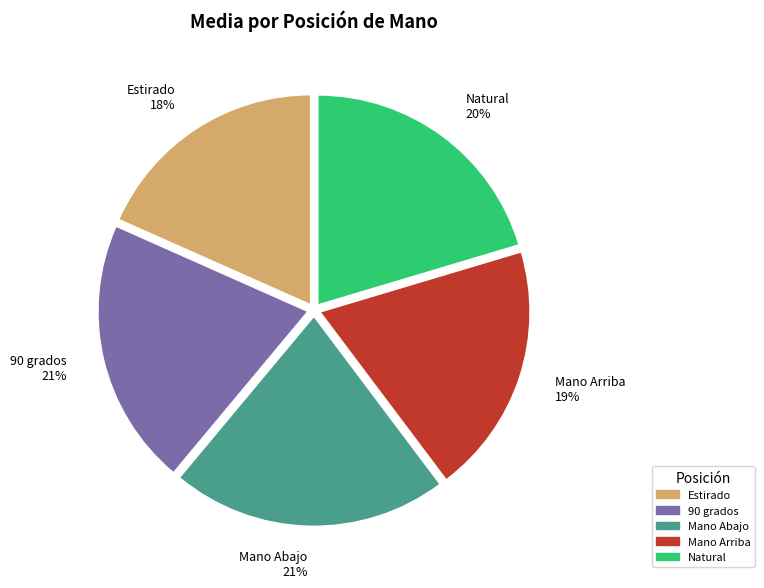

How many segments does this pie chart have?

5